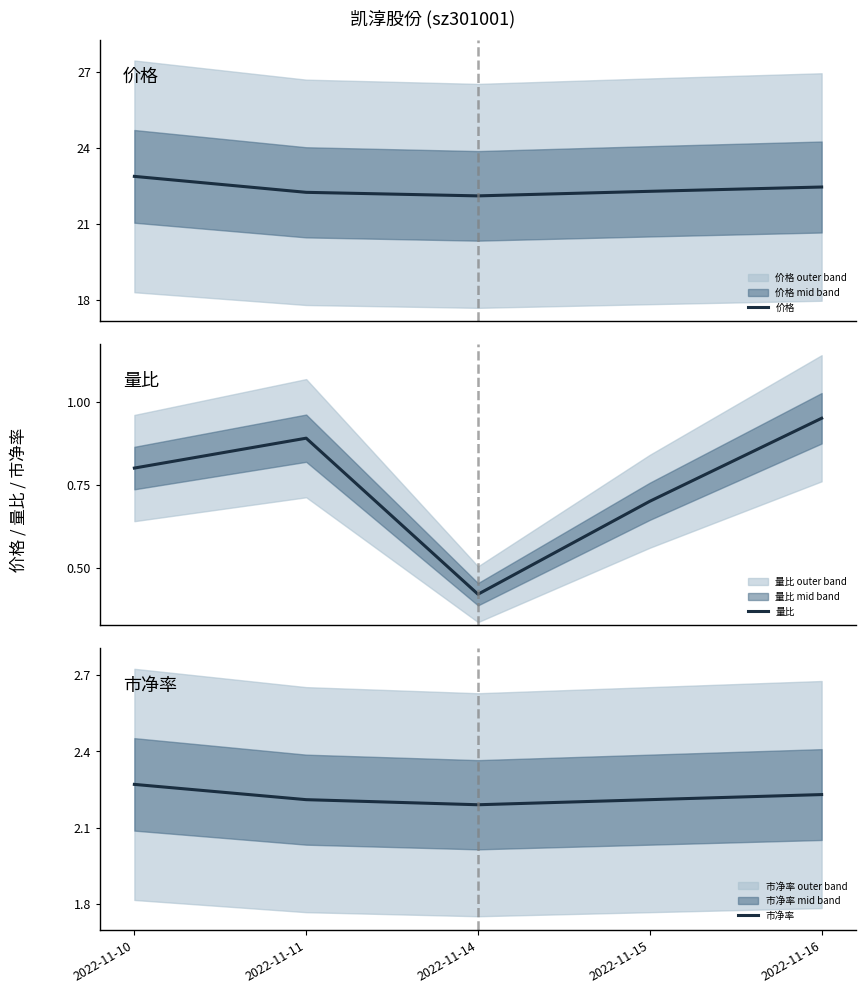

What is the difference between the 价格 values at 2022-11-16 and 2022-11-14?

0.4